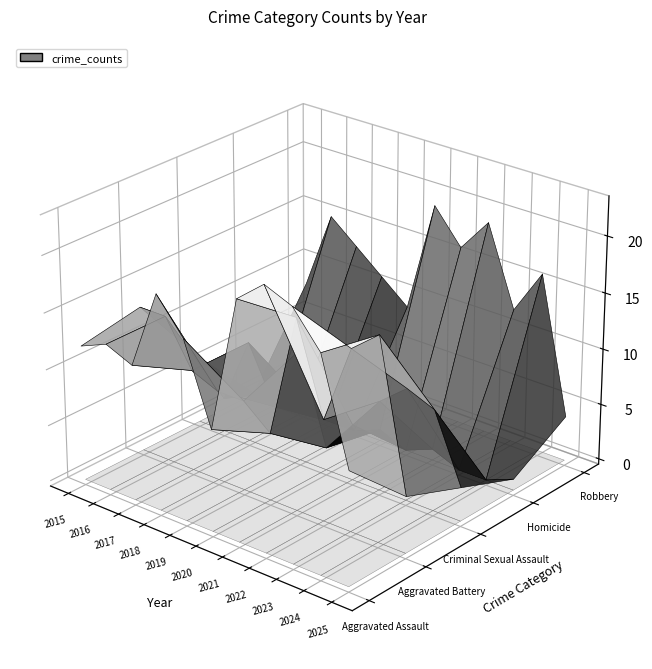

Reading left to right, extract all data points from this chart.

Aggravated Assault: 2015=12	2016=13	2017=12	2018=19	2019=16	2020=9	2021=21	2022=23	2023=22	2024=19	2025=10
Aggravated Battery: 2015=13	2016=13	2017=9	2018=8	2019=8	2020=6	2021=17	2022=9	2023=16	2024=18	2025=5
Criminal Sexual Assault: 2015=6	2016=3	2017=9	2018=4	2019=10	2020=2	2021=5	2022=8	2023=10	2024=9	2025=3
Homicide: 2015=0	2016=1	2017=1	2018=0	2019=0	2020=1	2021=0	2022=1	2023=0	2024=0	2025=1
Robbery: 2015=8	2016=15	2017=13	2018=11	2019=9	2020=19	2021=16	2022=19	2023=12	2024=16	2025=4